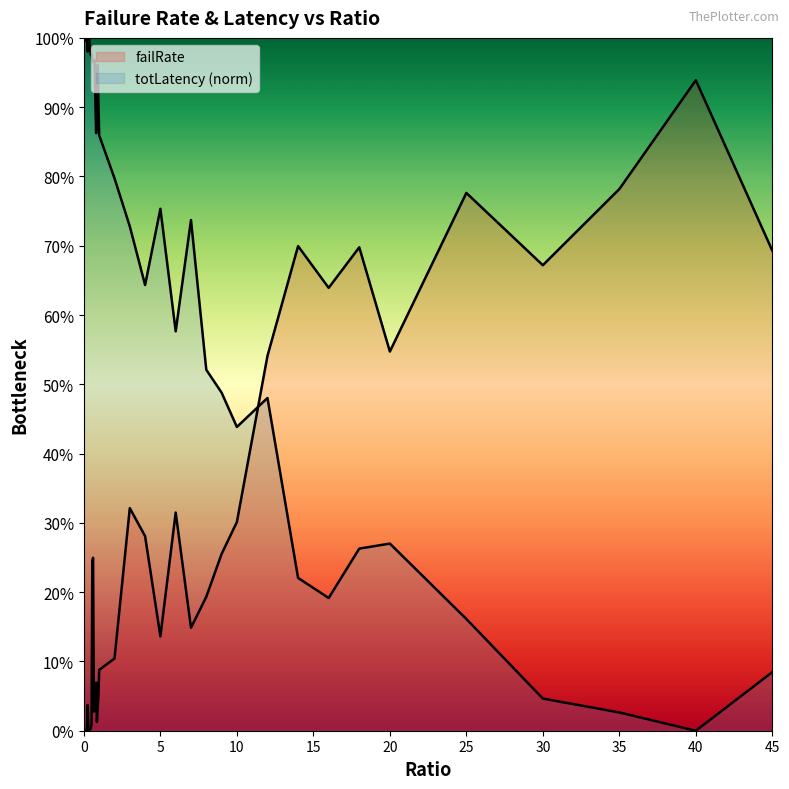

At how many categories does at least one series exceed 0?

40